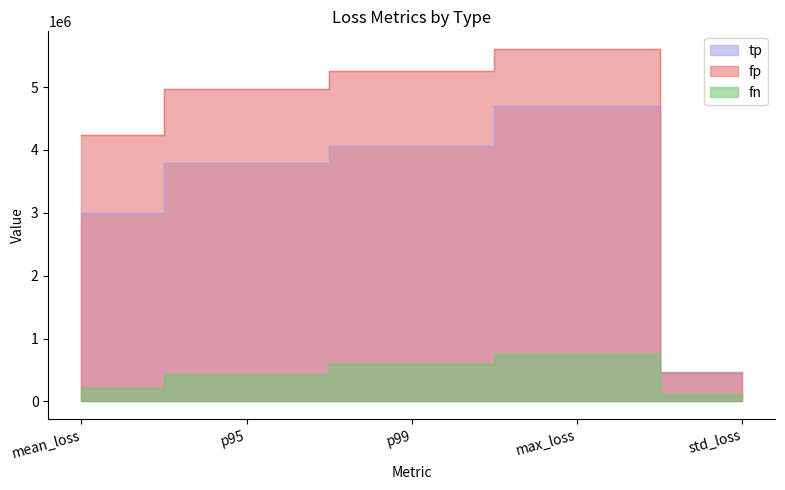

Is it true that fp equals 9012666.3 at p99?

False